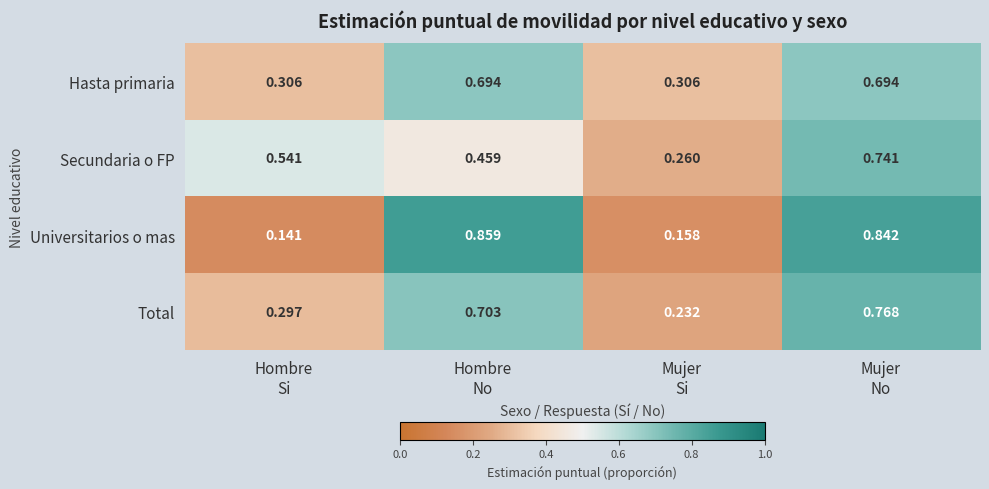

At how many categories does at least one series exceed 0?

4